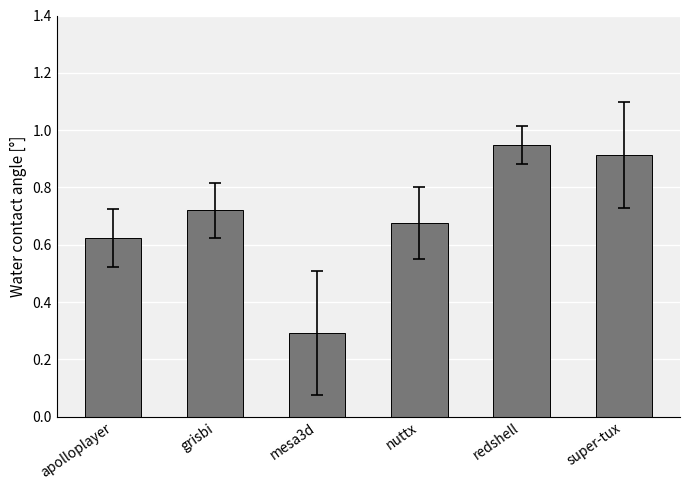

Are the bars horizontal?

No